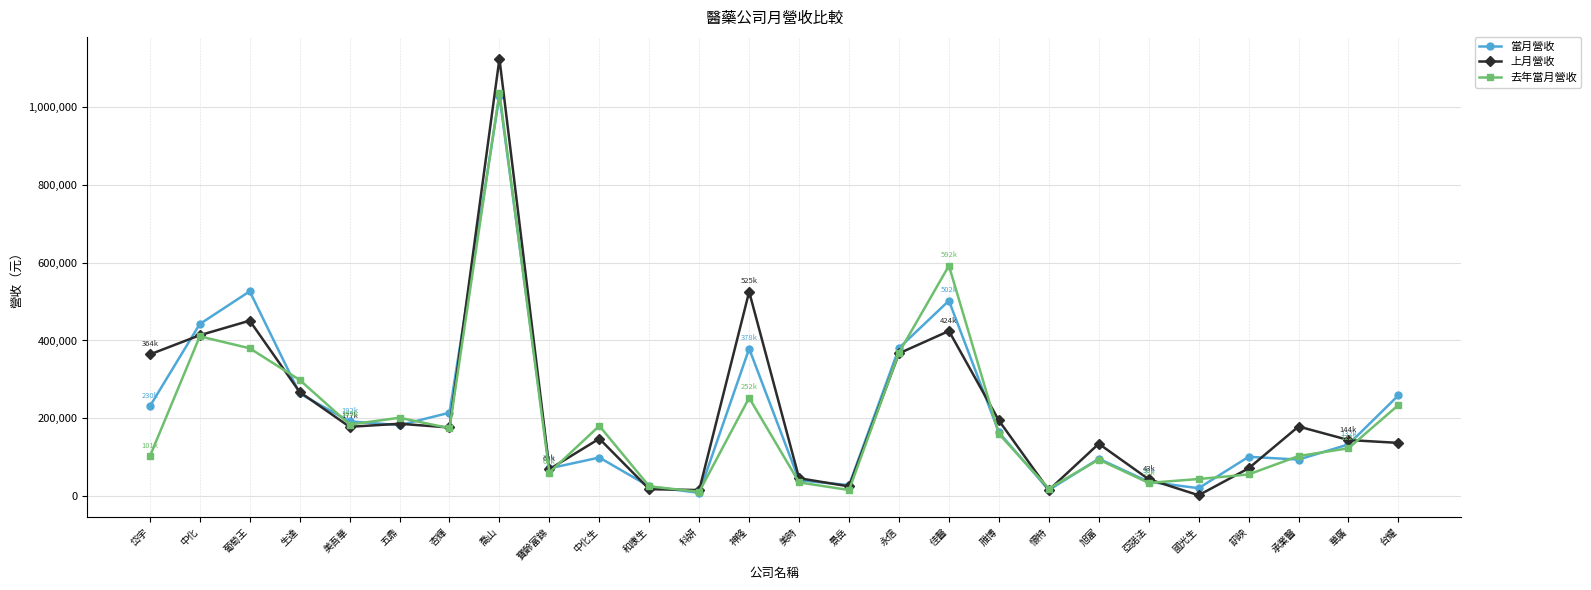

Where is the first local maximum for 上月營收?

葡萄王